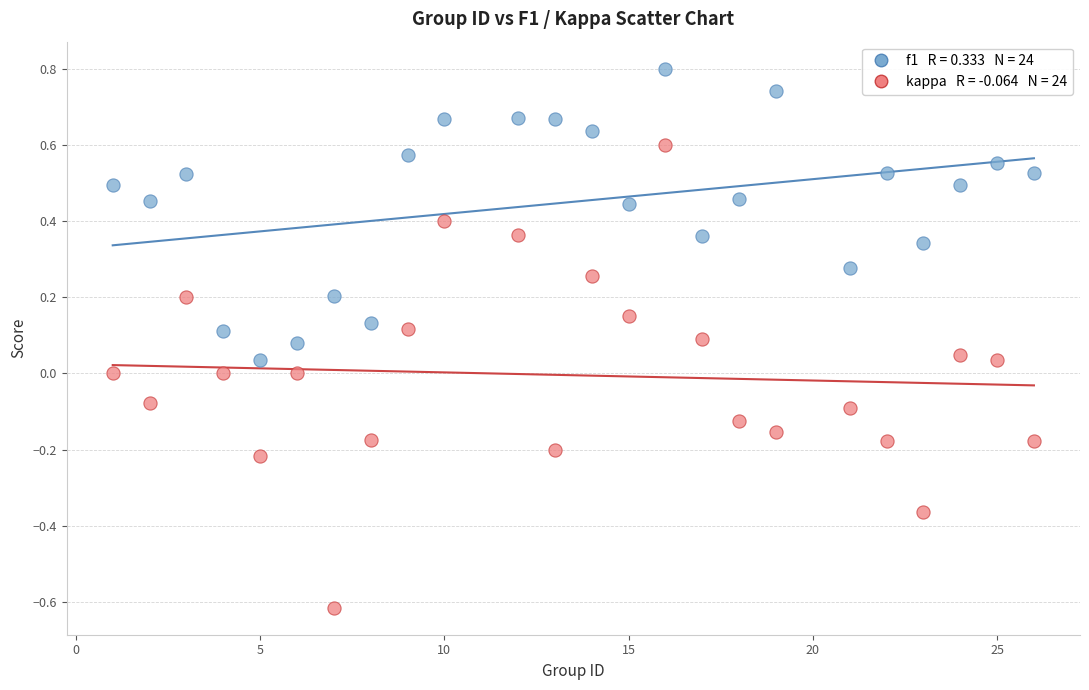

Across all data points, what is the range of Y values (max minus min)?

1.4